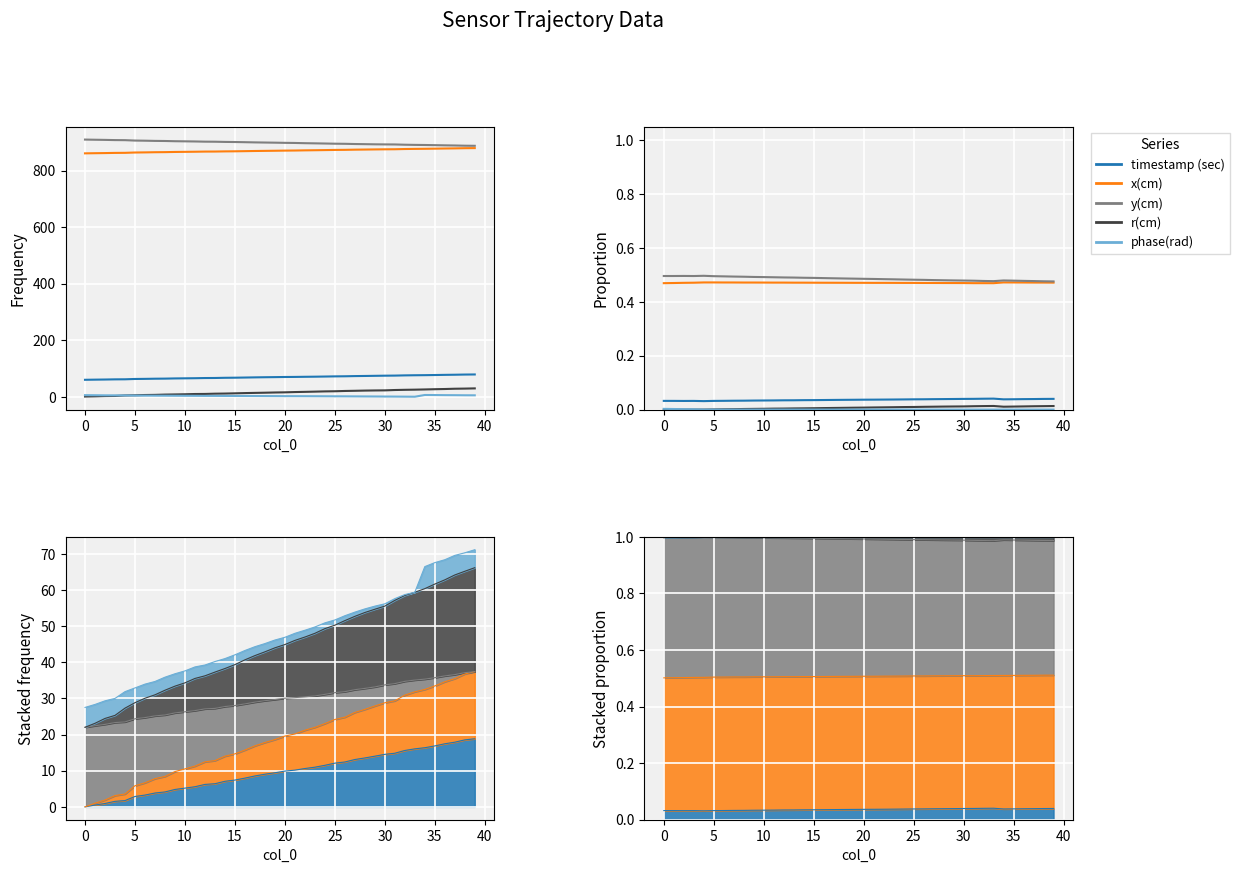

What is the highest value of the x(cm) series?

0.5